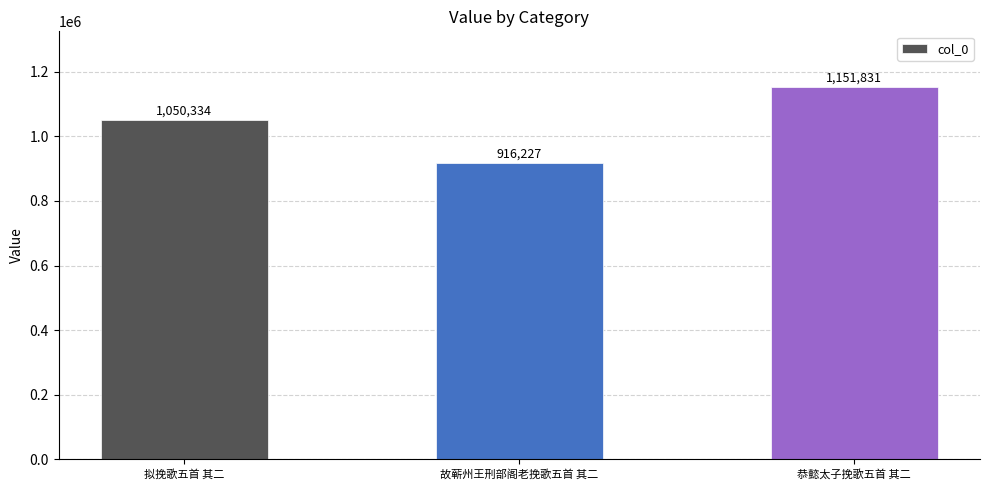

How many values are below 1050334?

1